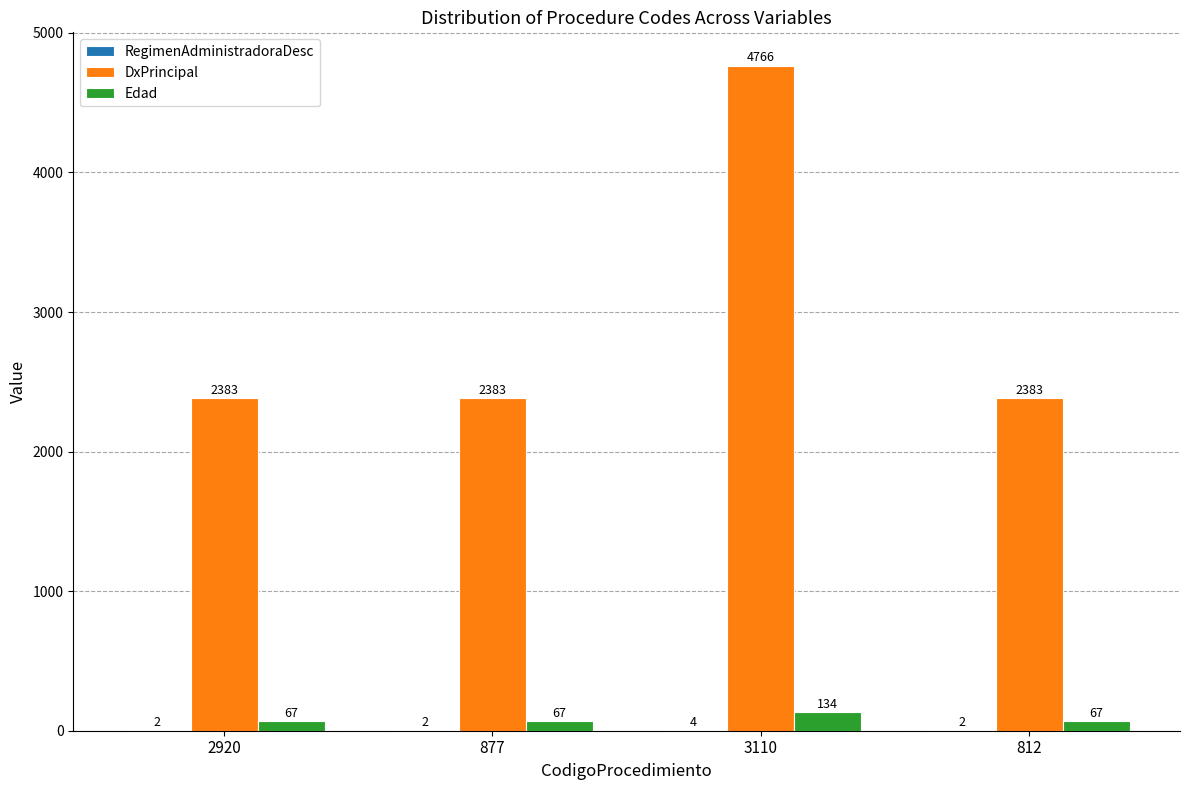

The value of DxPrincipal at 3110 is 6226. True or false?

False